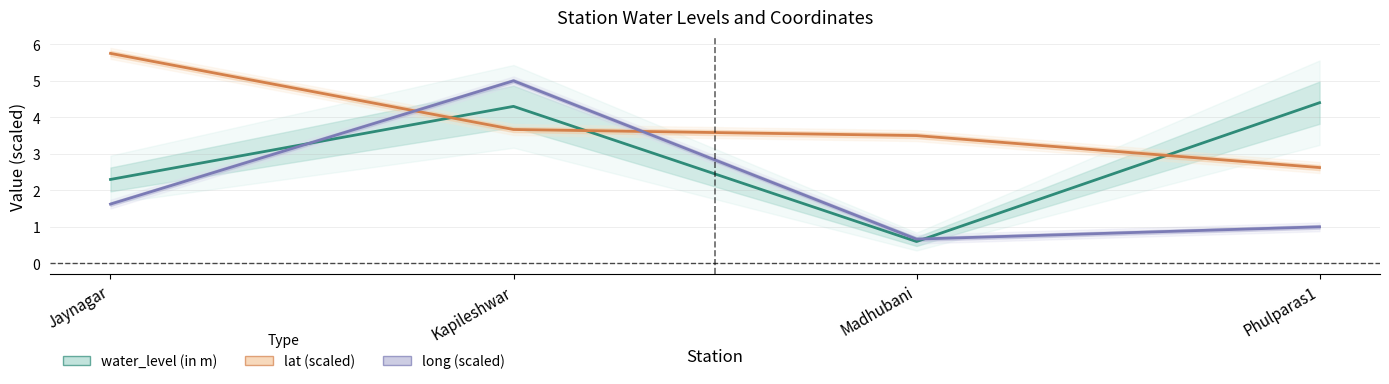

What position from the left is Kapileshwar?

2